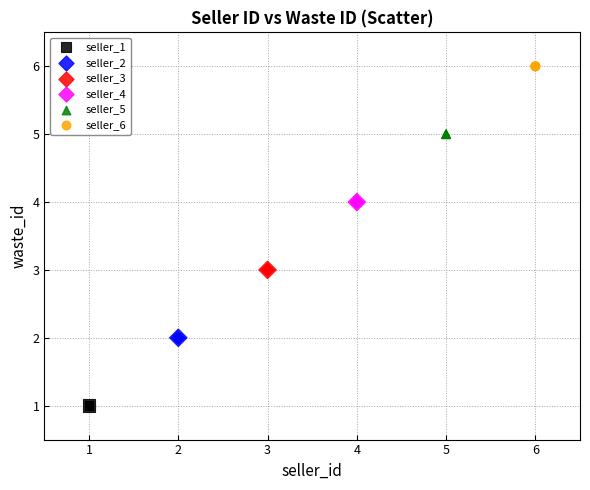

Which series contains the highest Y value?

seller_6